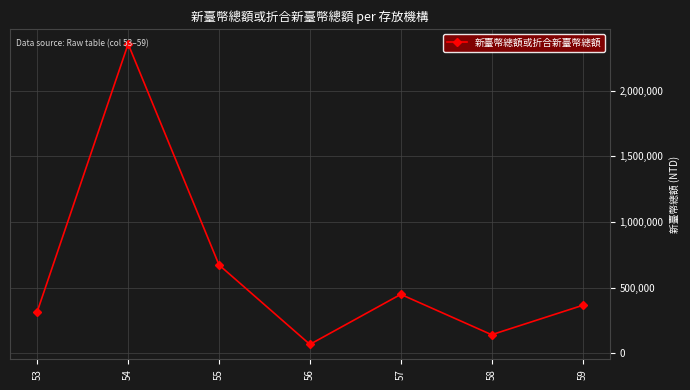

At which category does the chart reach its peak across all series?

54